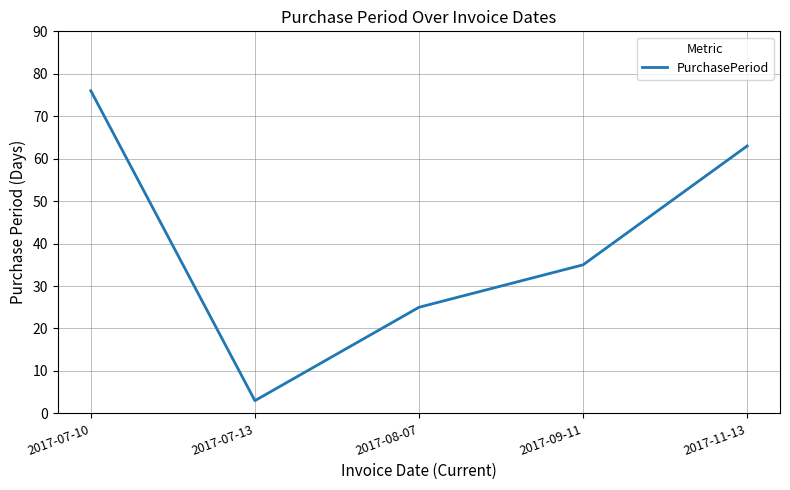

At which category does the chart reach its minimum across all series?

2017-07-13